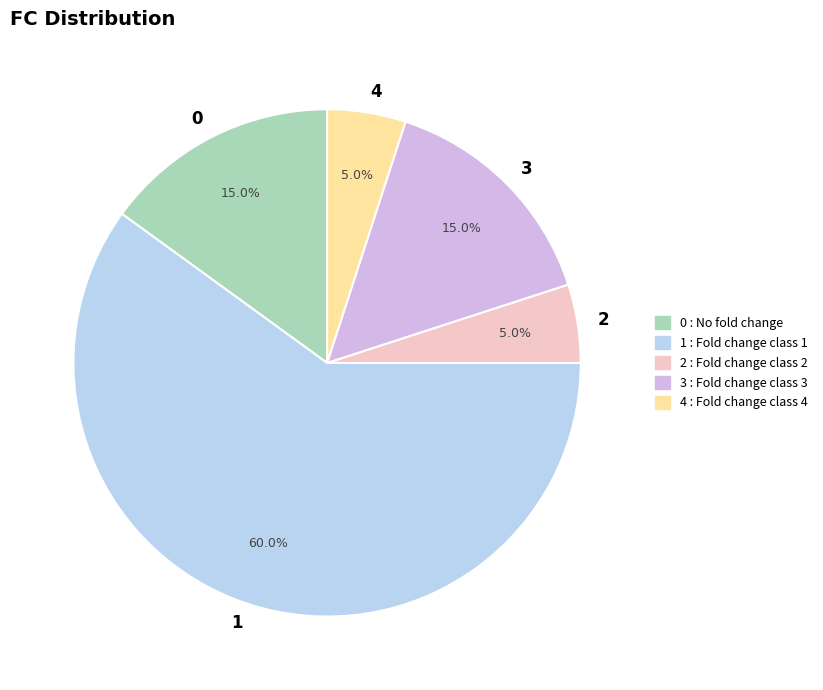

The 3 slice represents 25% of the pie. True or false?

False